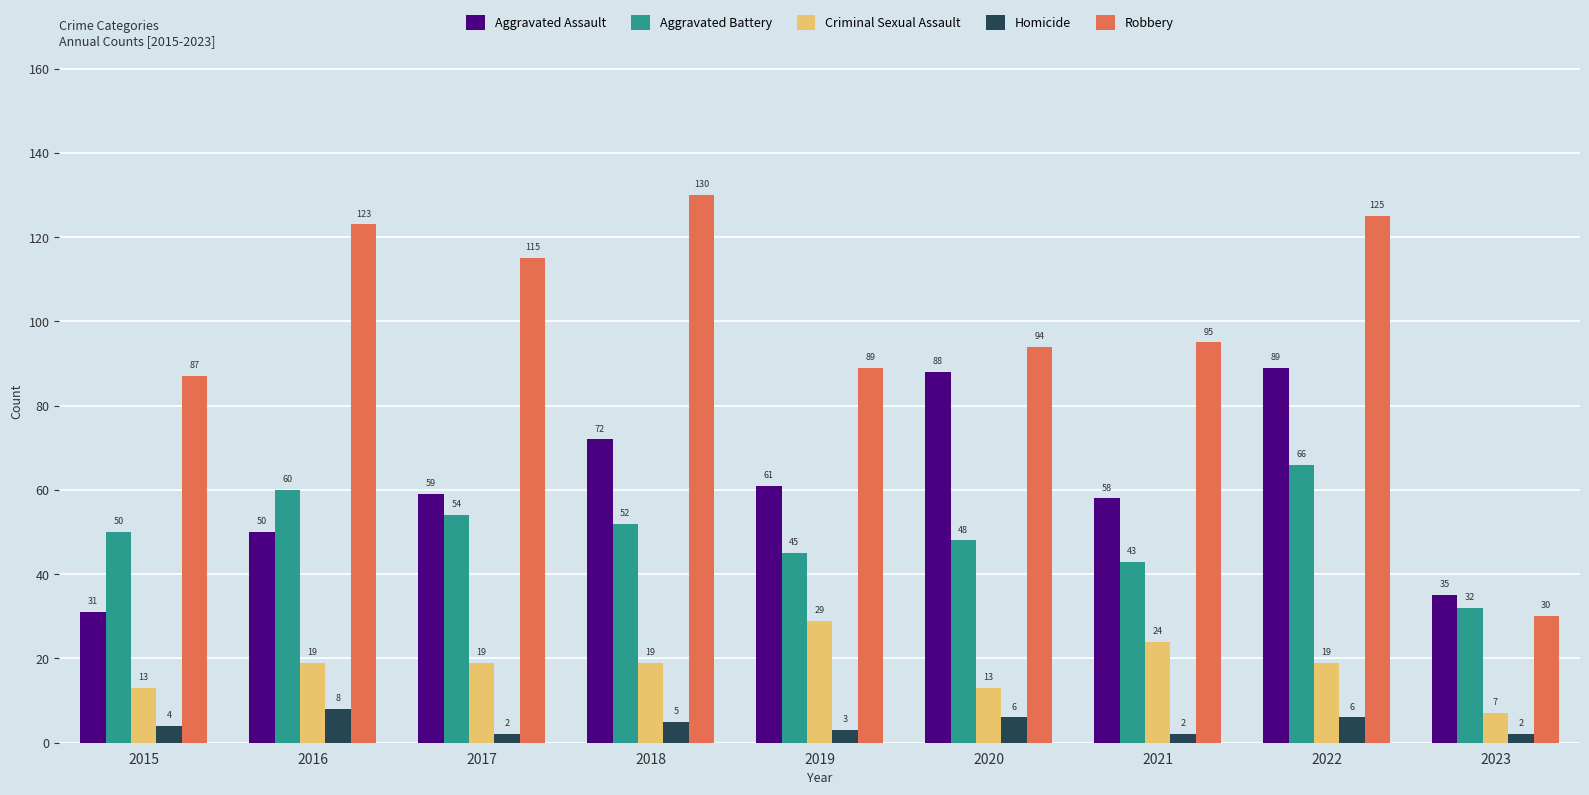

How many Criminal Sexual Assault values are between 13 and 19?

6